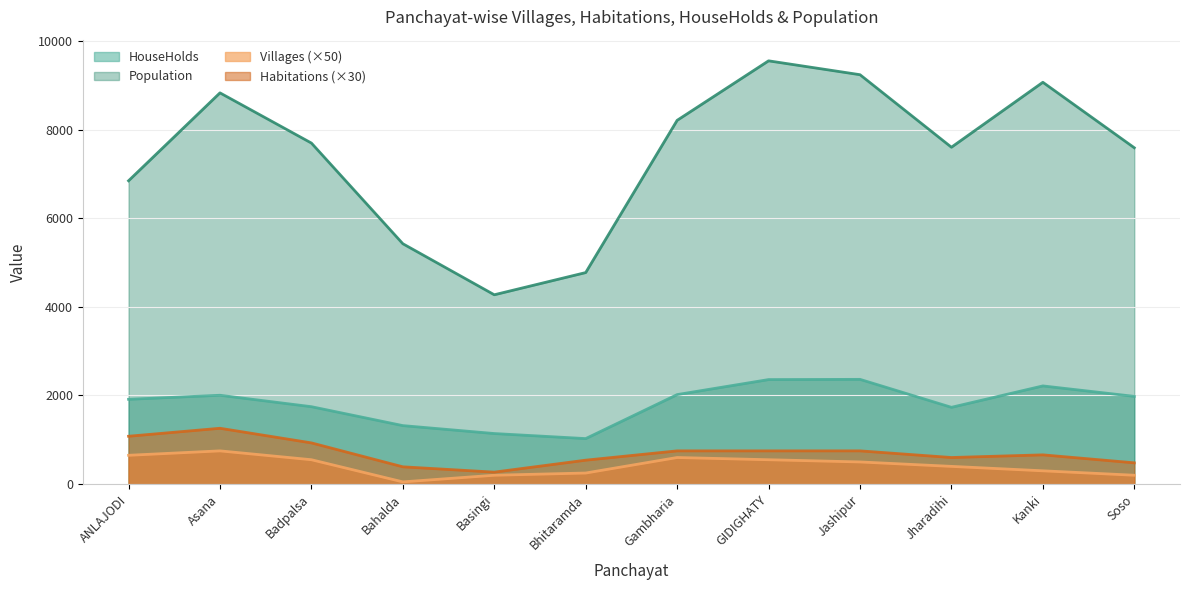

Is it true that Population equals 16906 at GIDIGHATY?

False